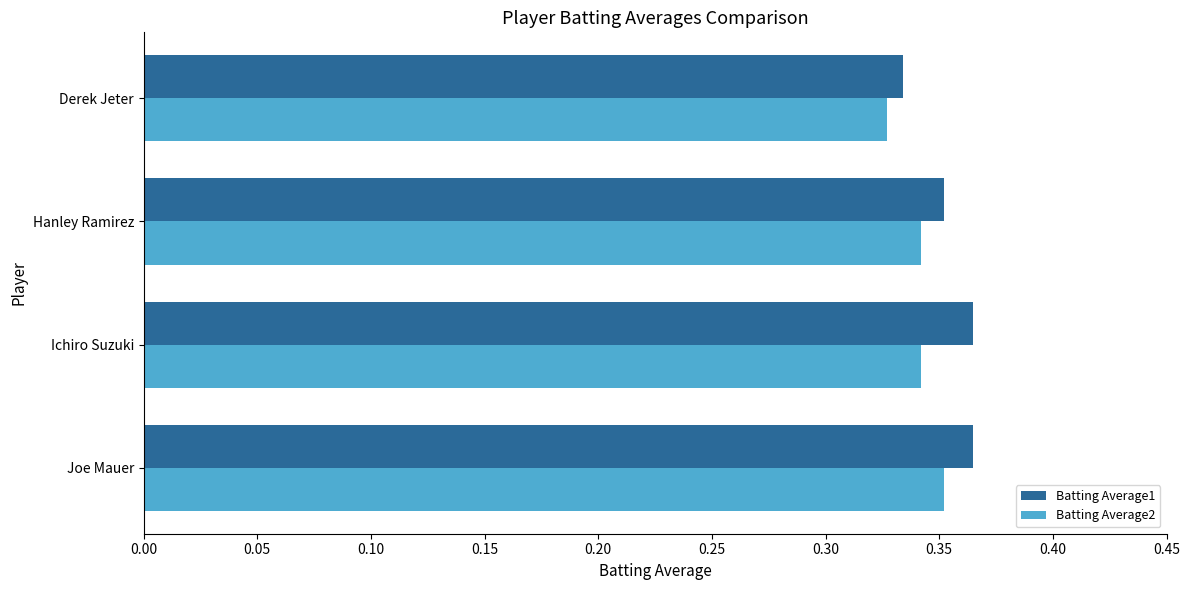

Is it true that Batting Average1 equals 0.1 at Ichiro Suzuki?

False